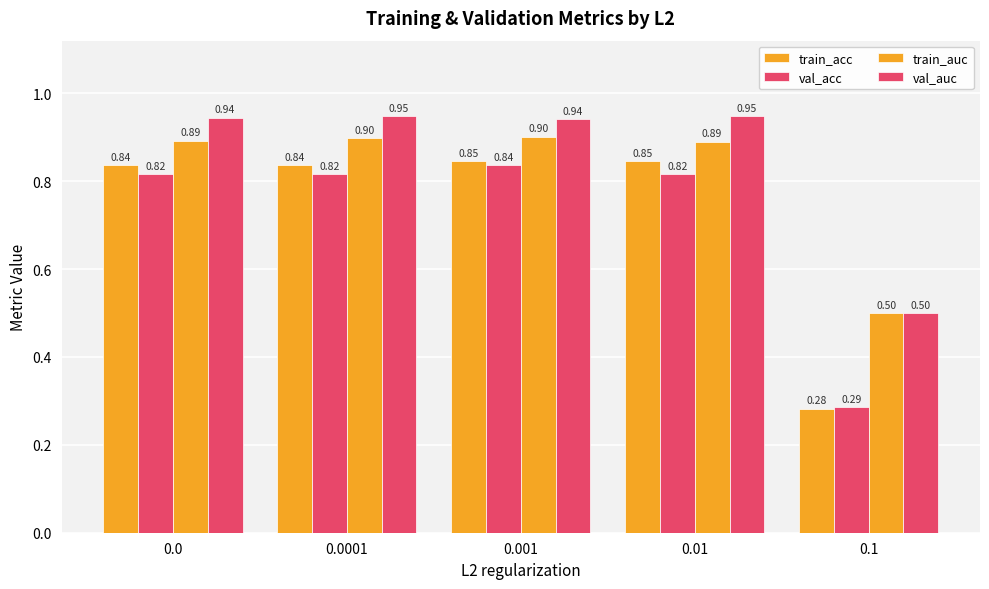

Are the bars horizontal?

No